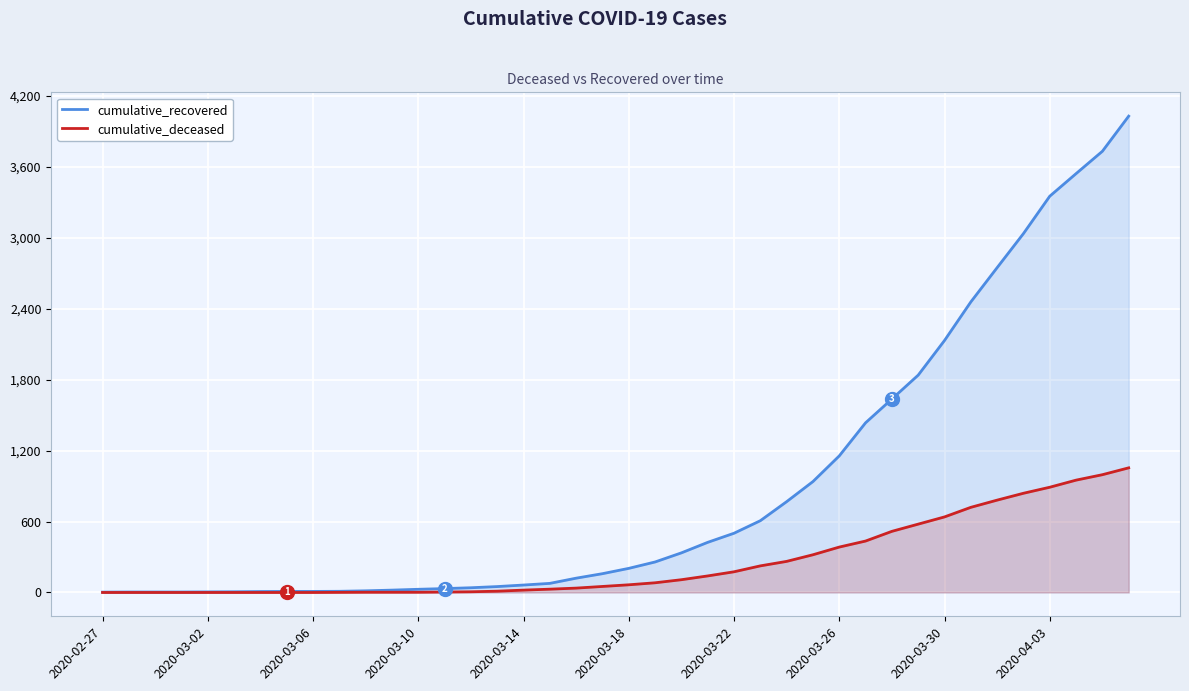

Which series has the largest range (max minus min)?

cumulative_recovered